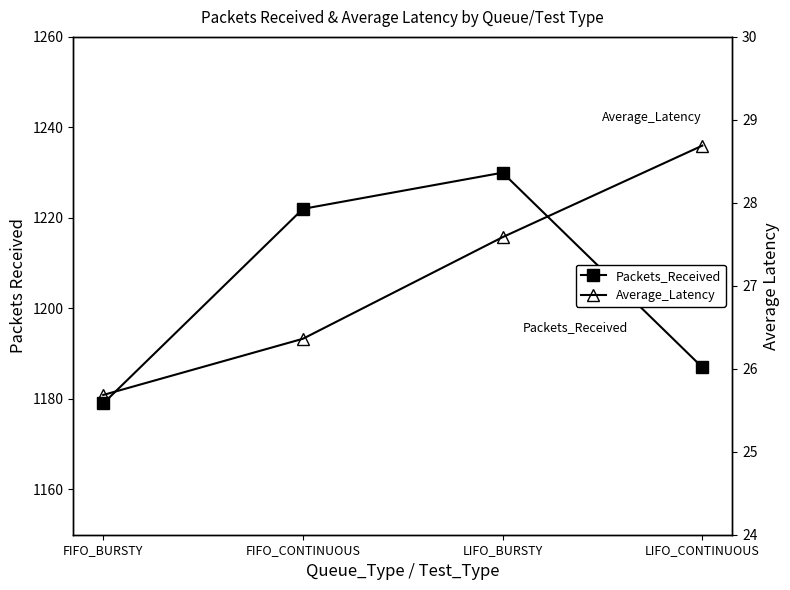

What is the total value across all series at FIFO_BURSTY?

1204.7